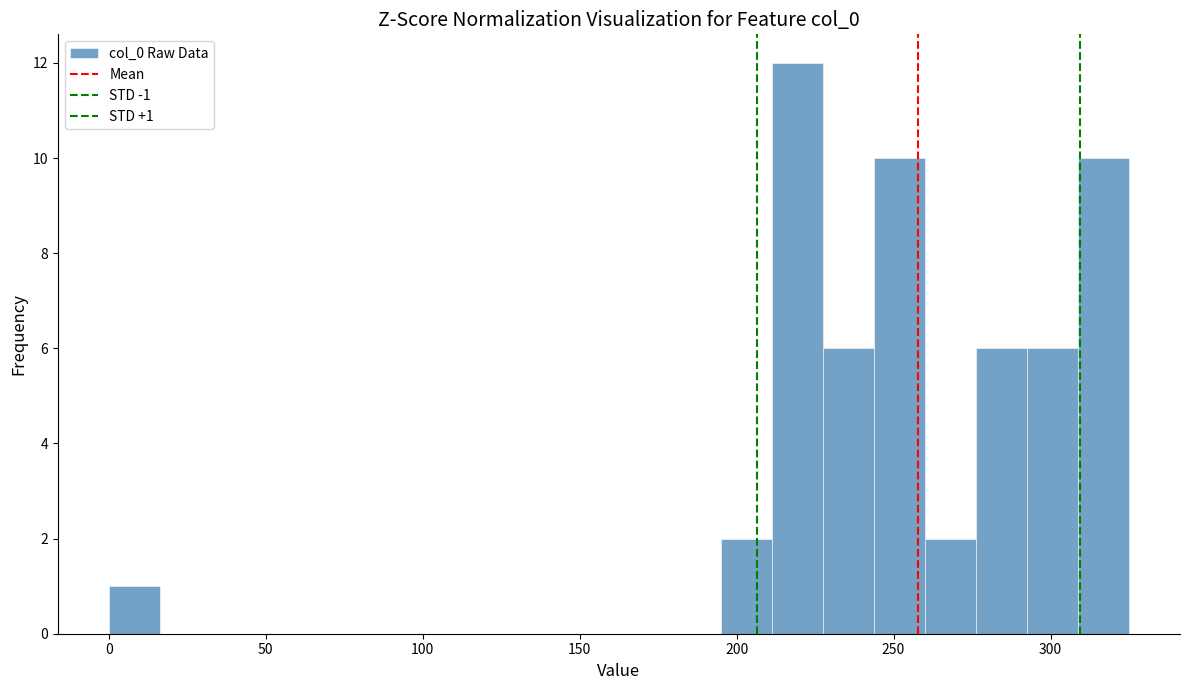

Read against the x-axis, roughly where is the centre of the tallest bar?

220